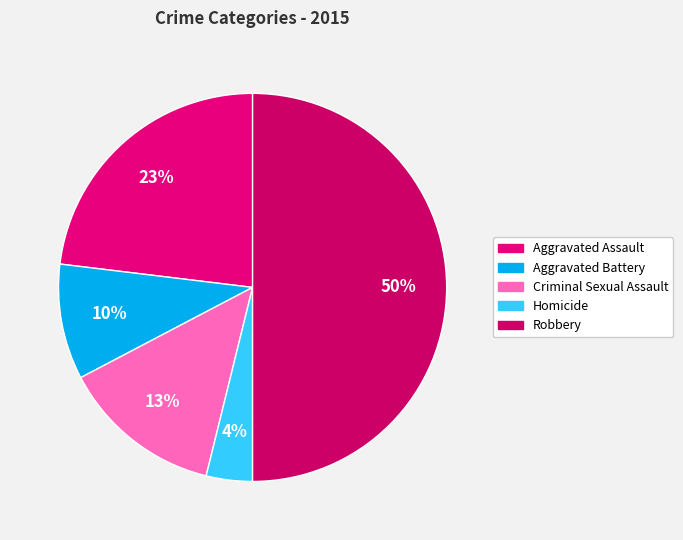

Between Aggravated Assault and Homicide, which is larger?

Aggravated Assault